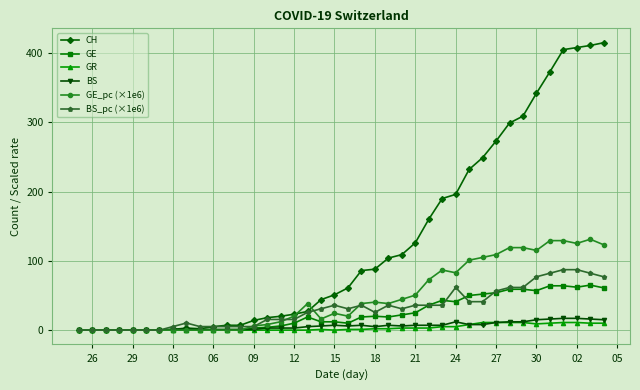

True or false: GE_pc (×1e6) has more than 0 interior local peaks.

True